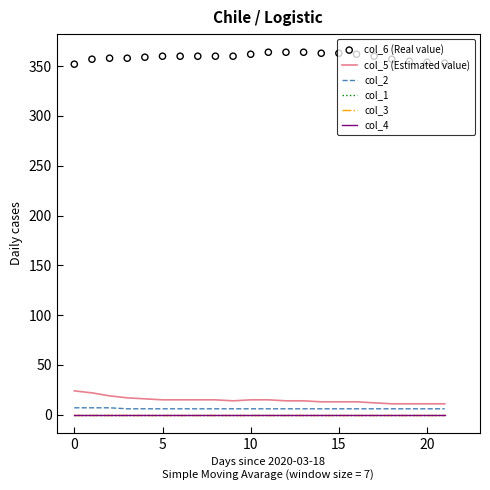

Which series has the largest total across all categories?

col_6 (Real value)